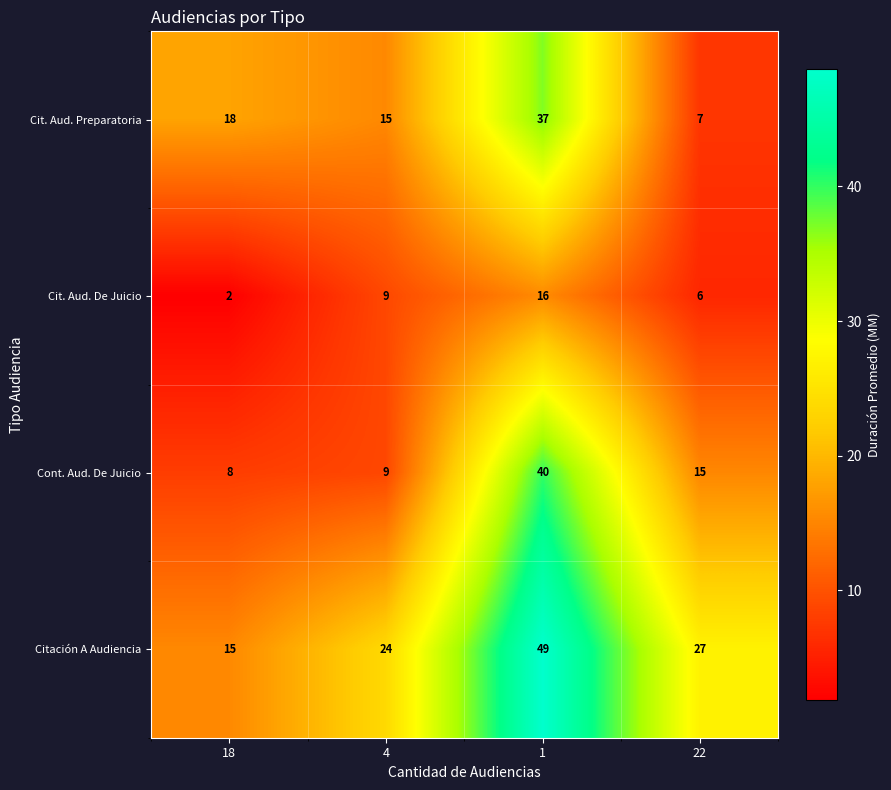

The Cit. Aud. Preparatoria series shows 37 at 1. True or false?

True